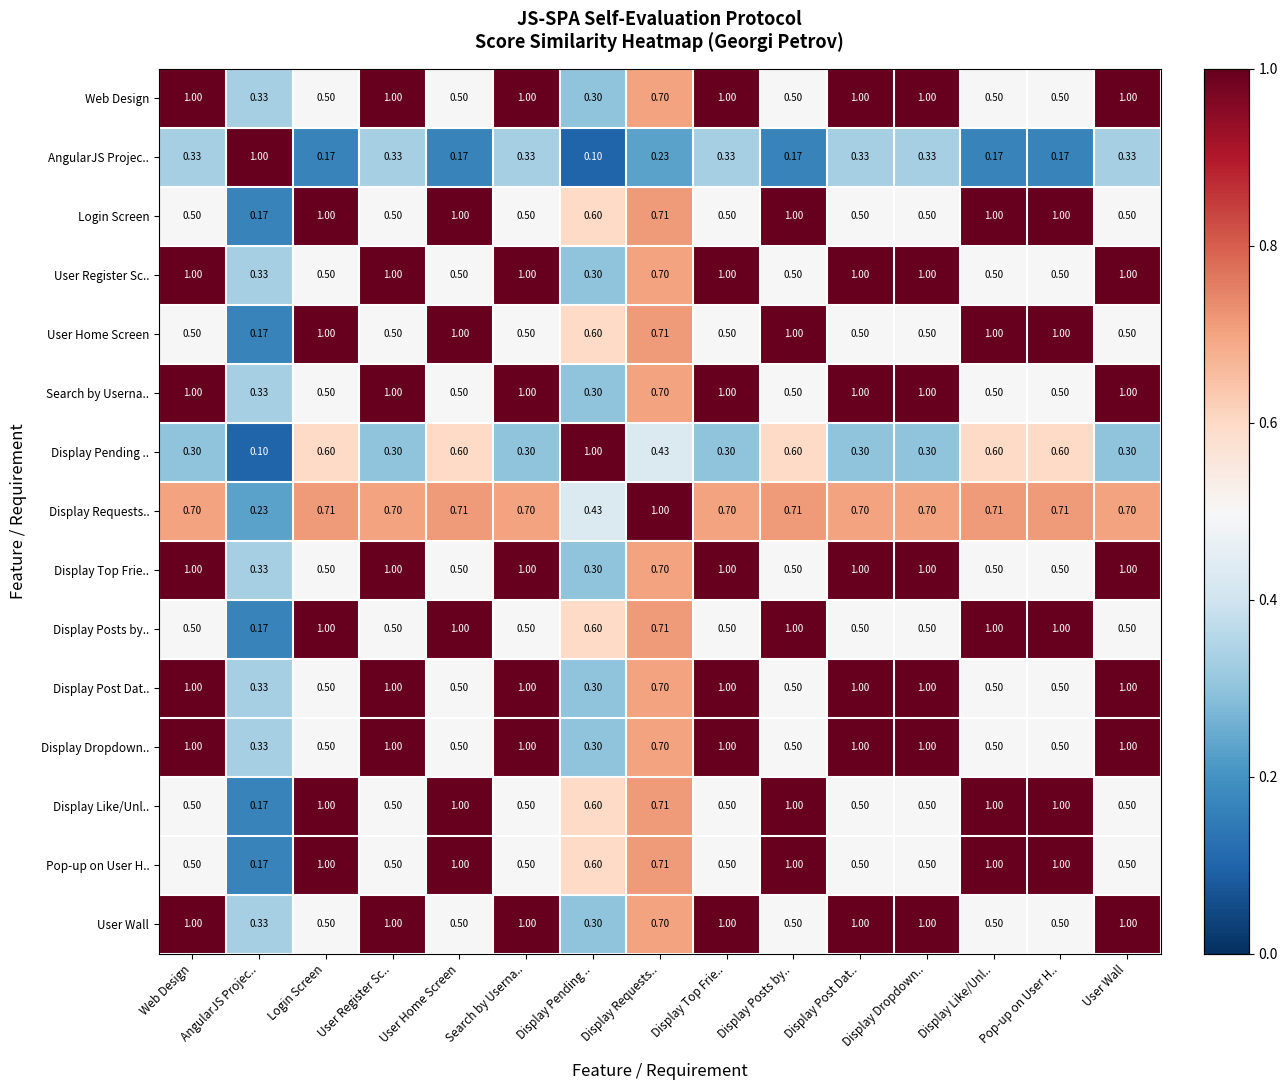

What is the total value across all series at Display Dropdown..?

10.8